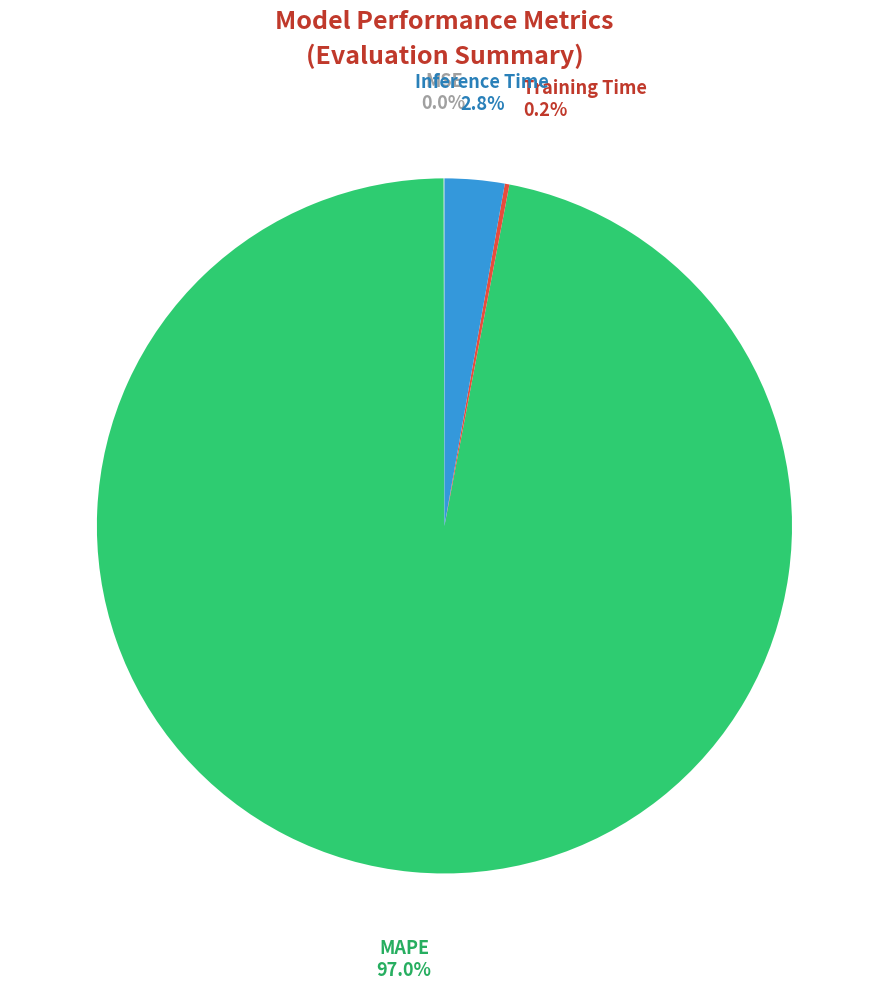

Is it true that Inference Time is 3% of the pie?

True